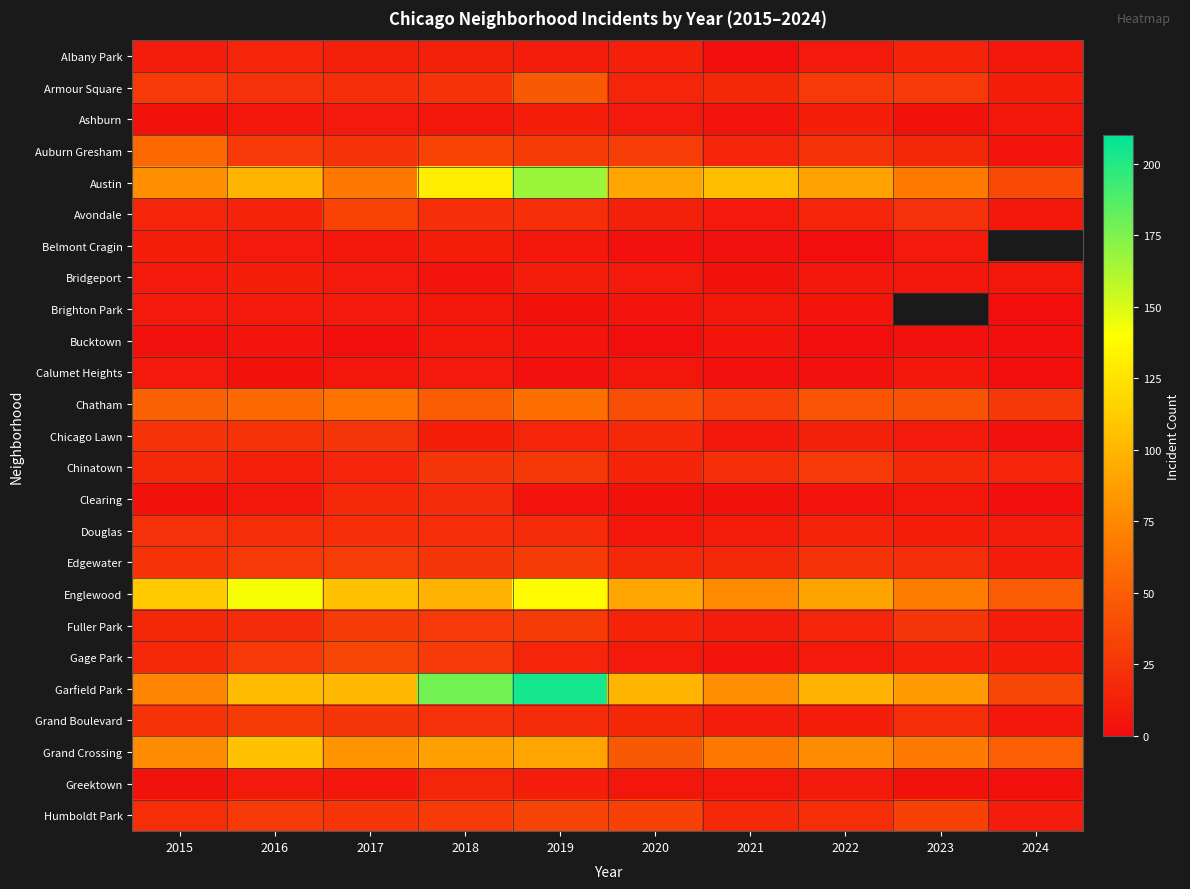

Which category has the highest value across all series?

2019